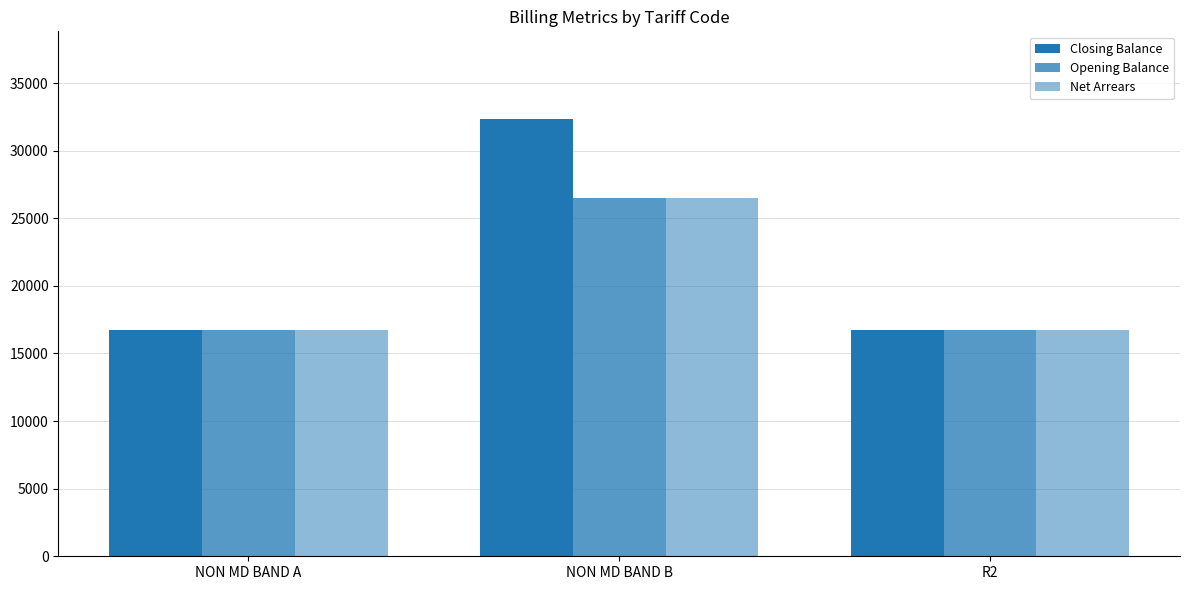

What is the sum of the Net Arrears values at R2 and NON MD BAND A?

33397.7